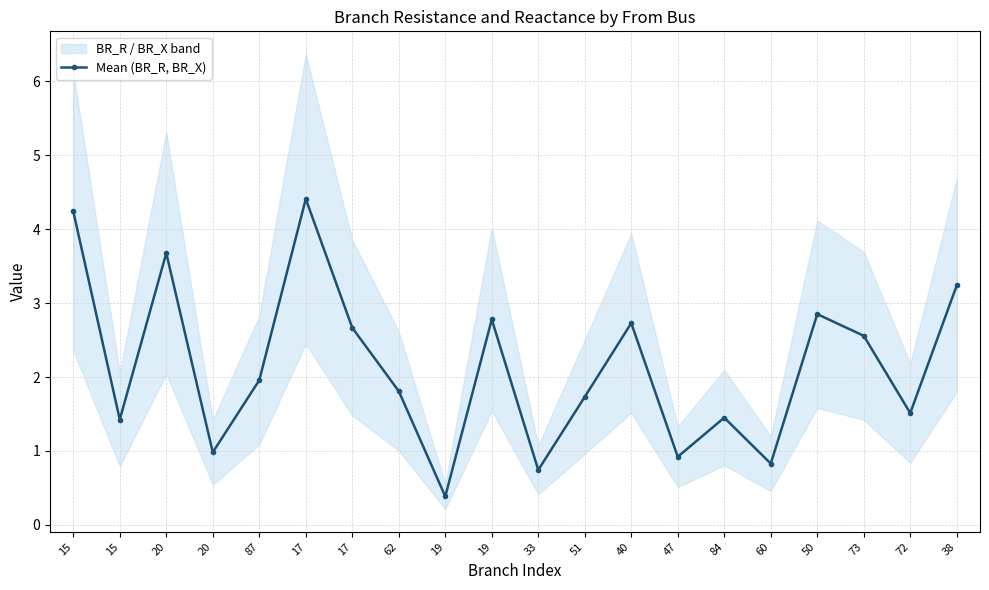

Rank the categories by value from highest to lowest.

17, 15, 20, 38, 50, 19, 40, 17, 73, 87, 62, 51, 72, 84, 15, 20, 47, 60, 33, 19